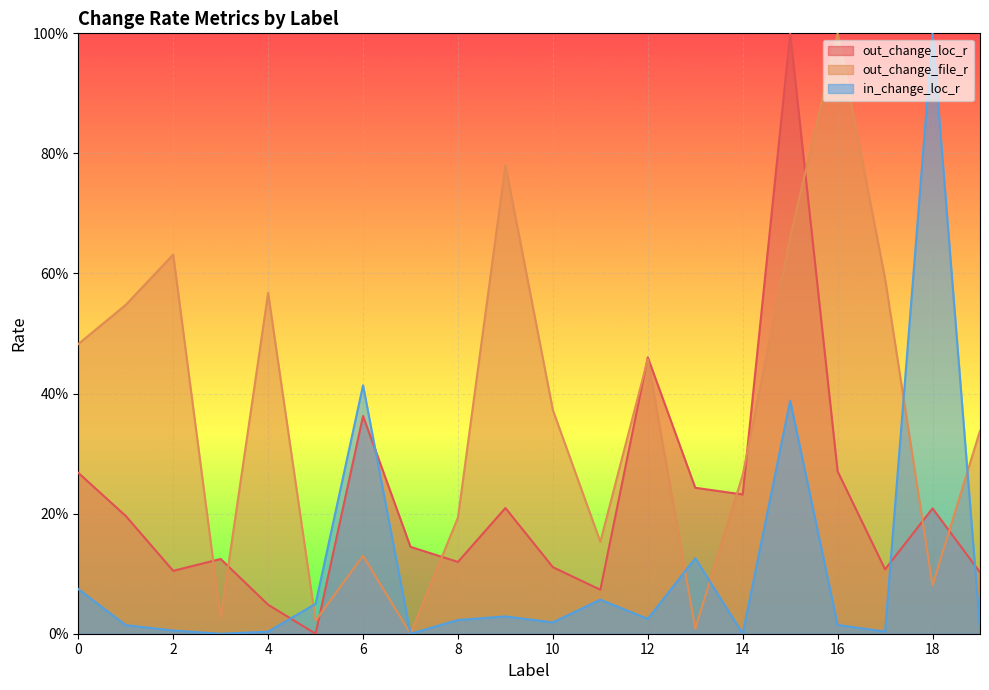

Which category has the lowest value across all series?

5